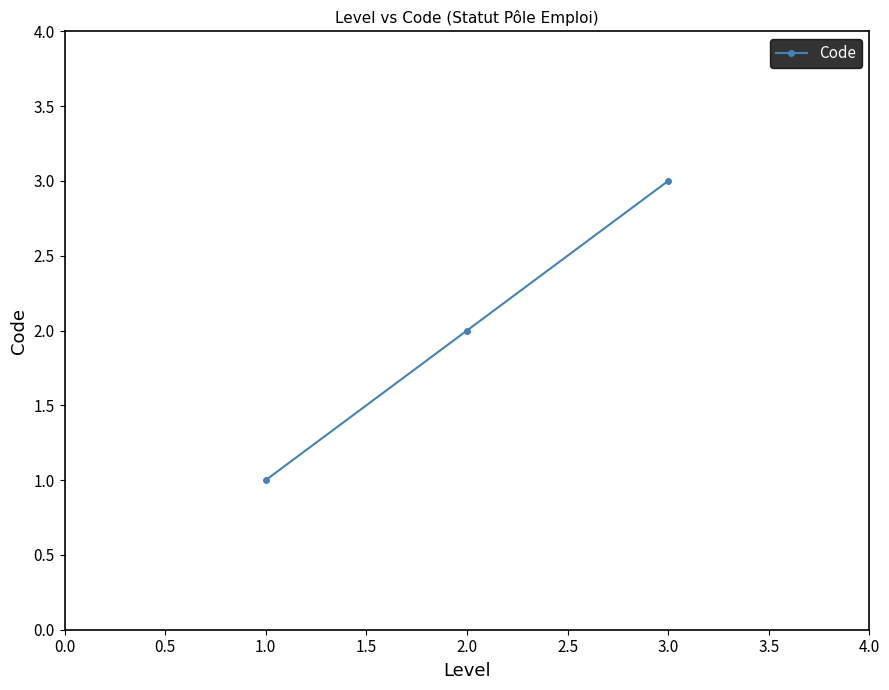

What is the change in value from 1.0 to 2.0?

+1